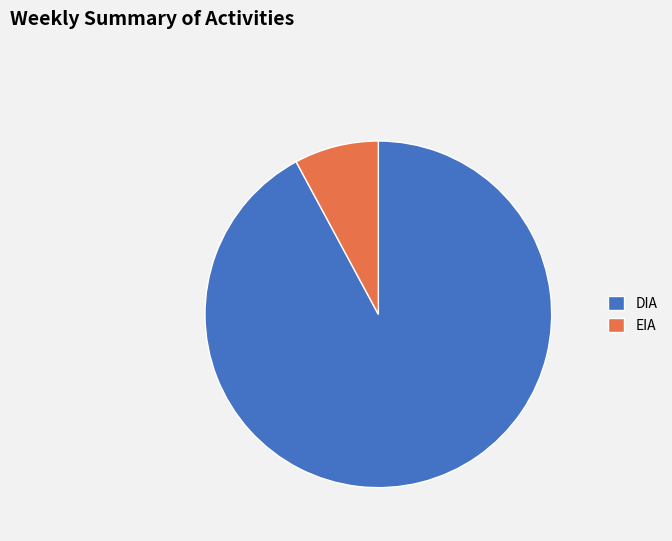

Which has a higher value, DIA or EIA?

DIA